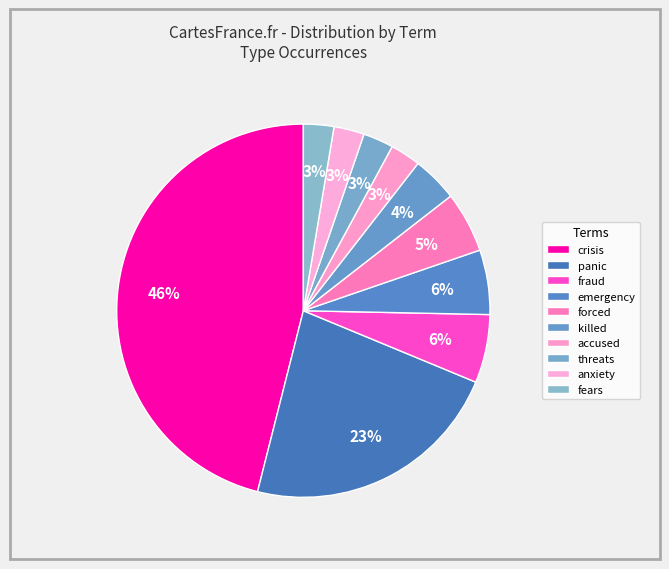

To the nearest percent, what is the combined percentage of anxiety and accused?

5%